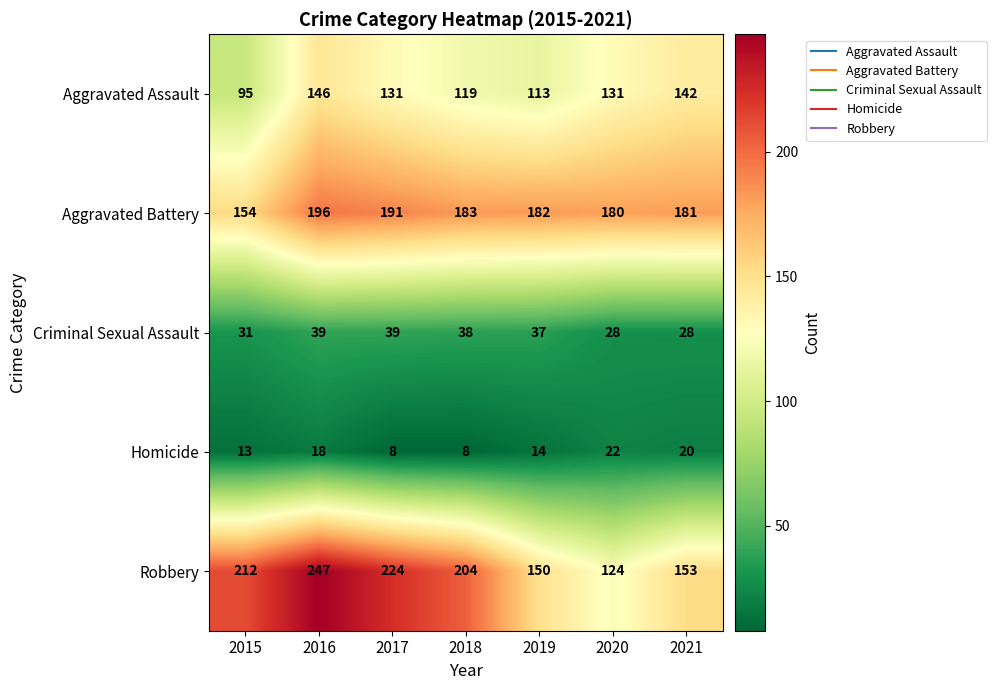

At which category is the sum across all series the highest?

2016